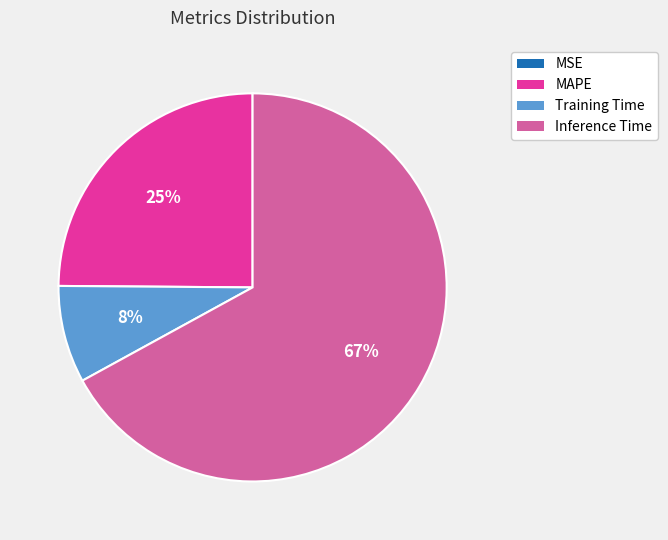

What is the largest slice in the pie chart?

Inference Time